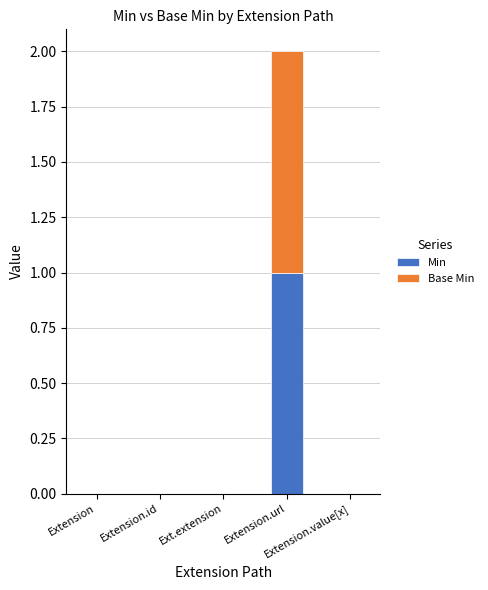

What are all the series names shown in the legend?

Min, Base Min